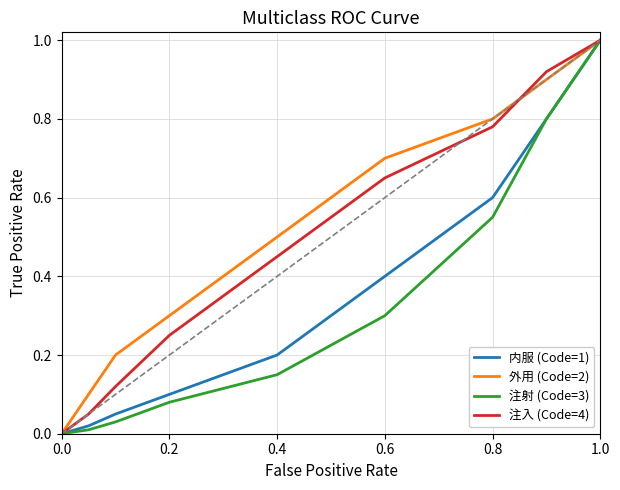

What is the maximum value for 内服 (Code=1)?

1.0